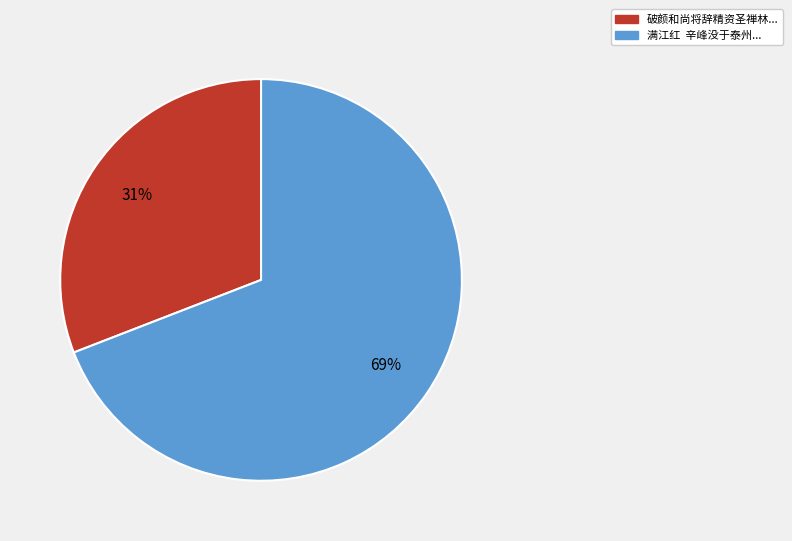

Is there a majority slice in this chart?

Yes